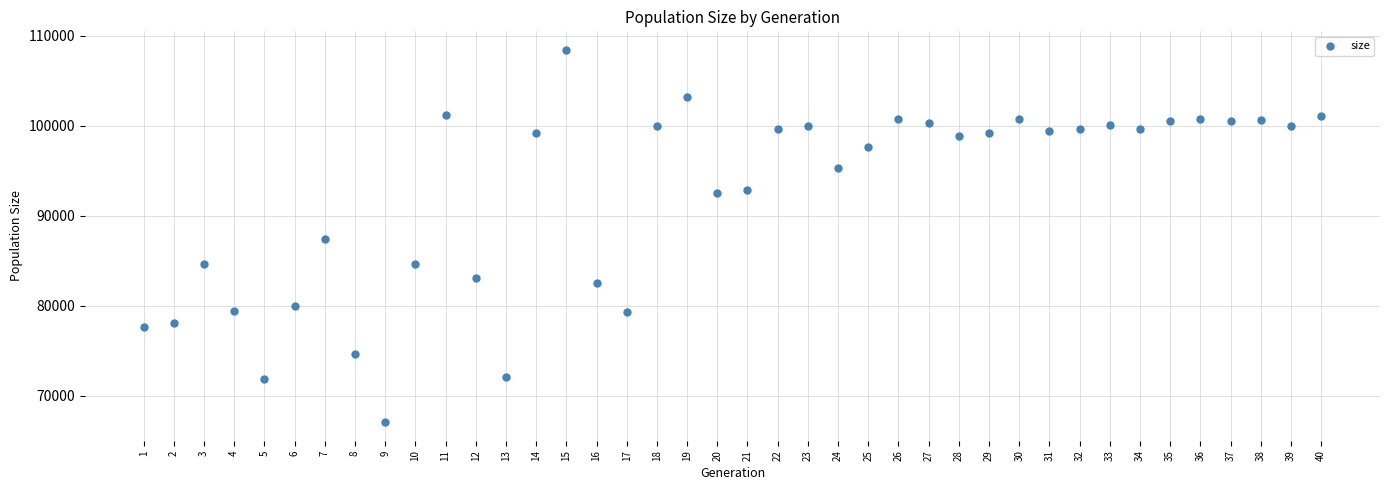

What is the range of X values (max minus min)?

39